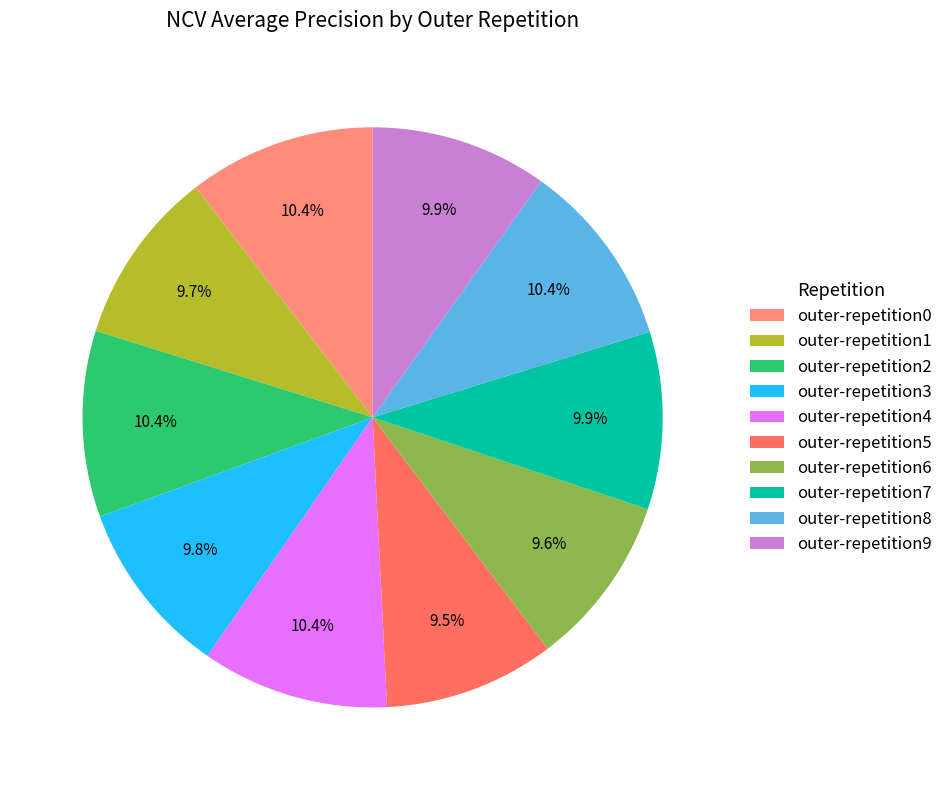

Which slice is the largest?

outer-repetition0